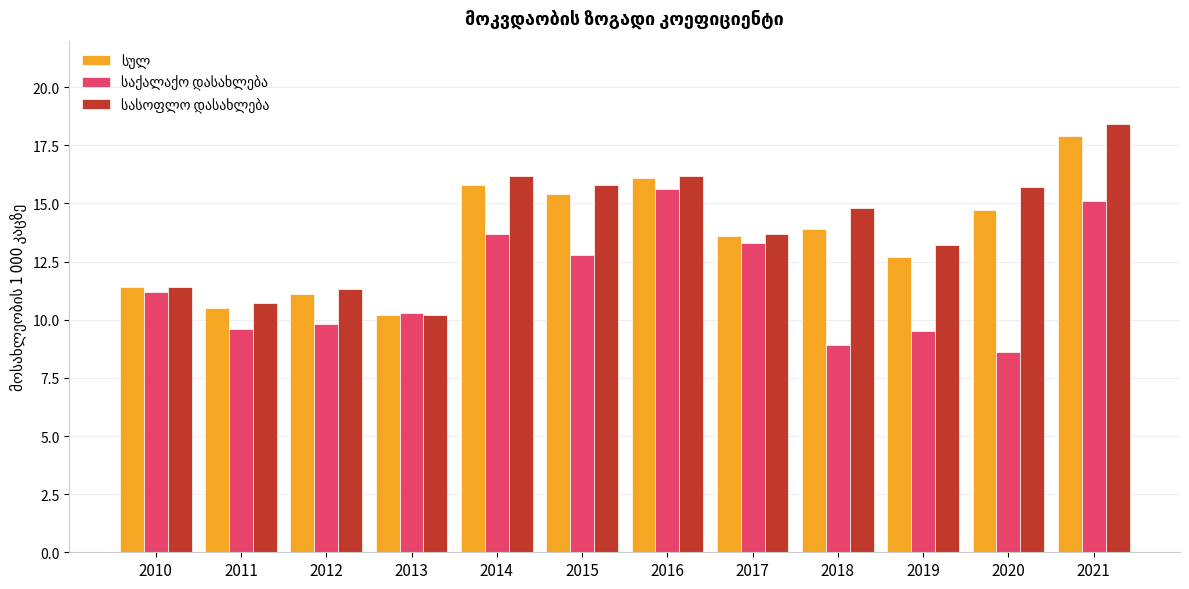

How many bars are there in total?

36